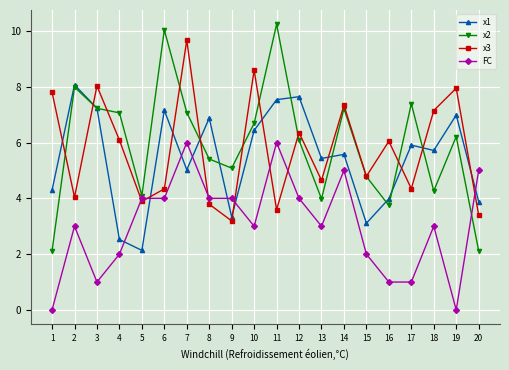

Which series has the largest range (max minus min)?

x2